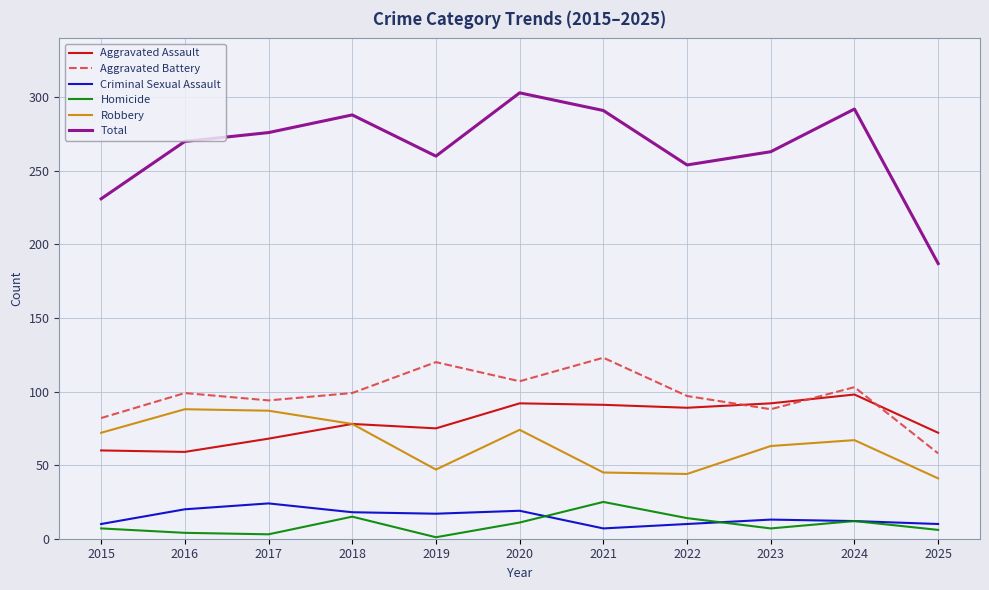

Which category has the highest value across all series?

2020